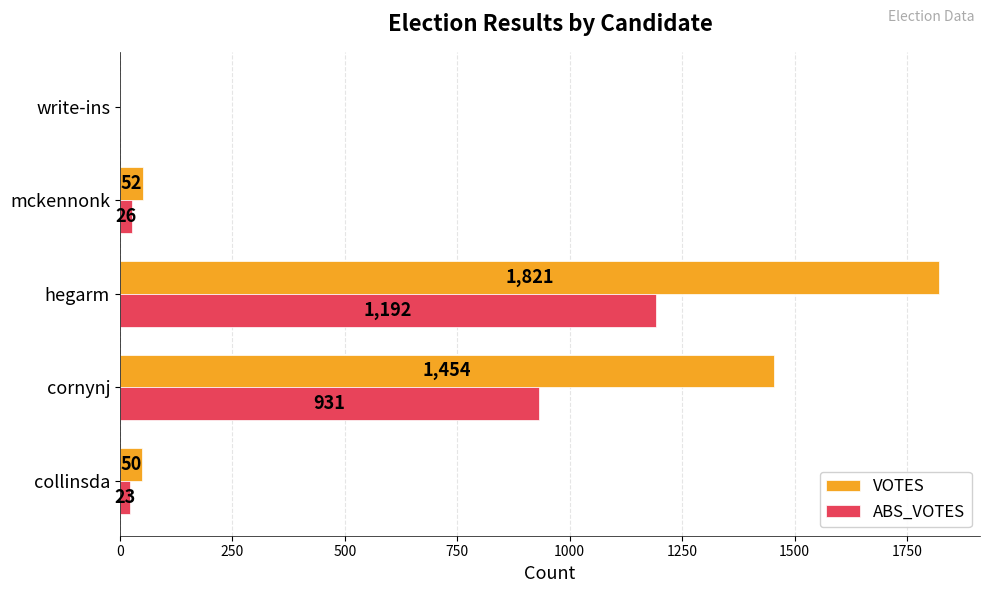

What are all the series names shown in the legend?

VOTES, ABS_VOTES